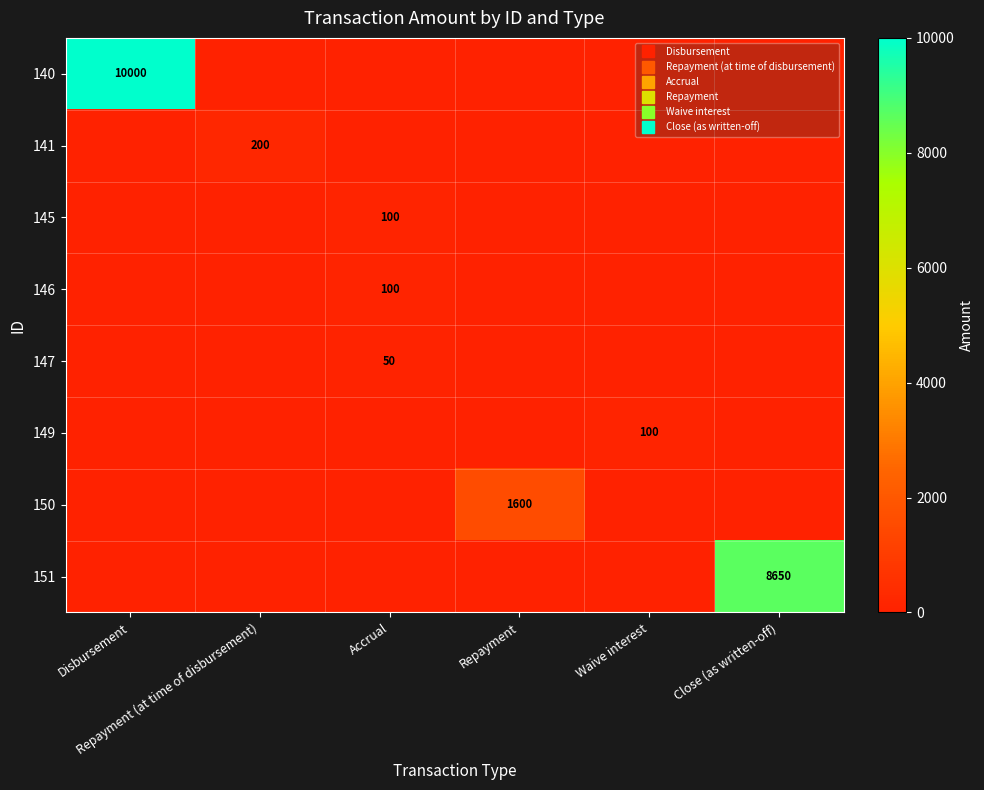

Rank the series at Accrual from highest to lowest value.

145, 146, 147, 140, 141, 149, 150, 151